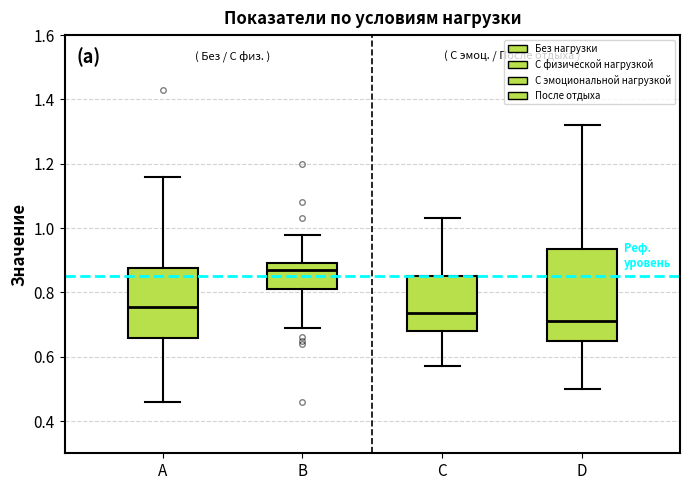

Where does the lower whisker of the box for C end on the y-axis? The values are not printed on the chart, so give them approximately, as read against the axis.

0.58